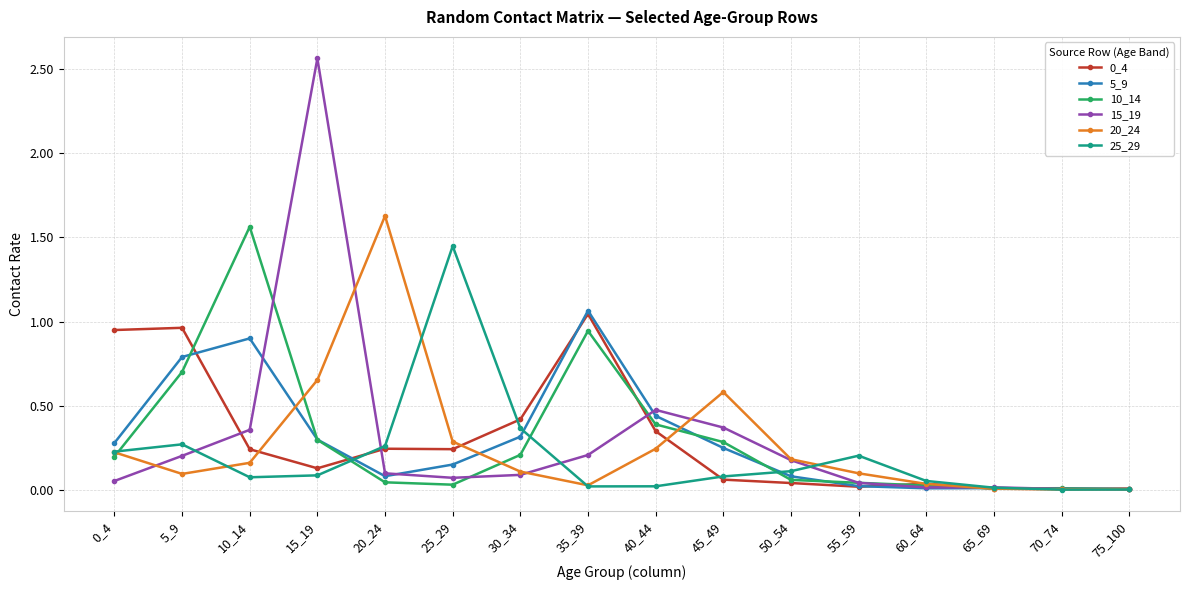

What is the total value across all series at 10_14?

3.3